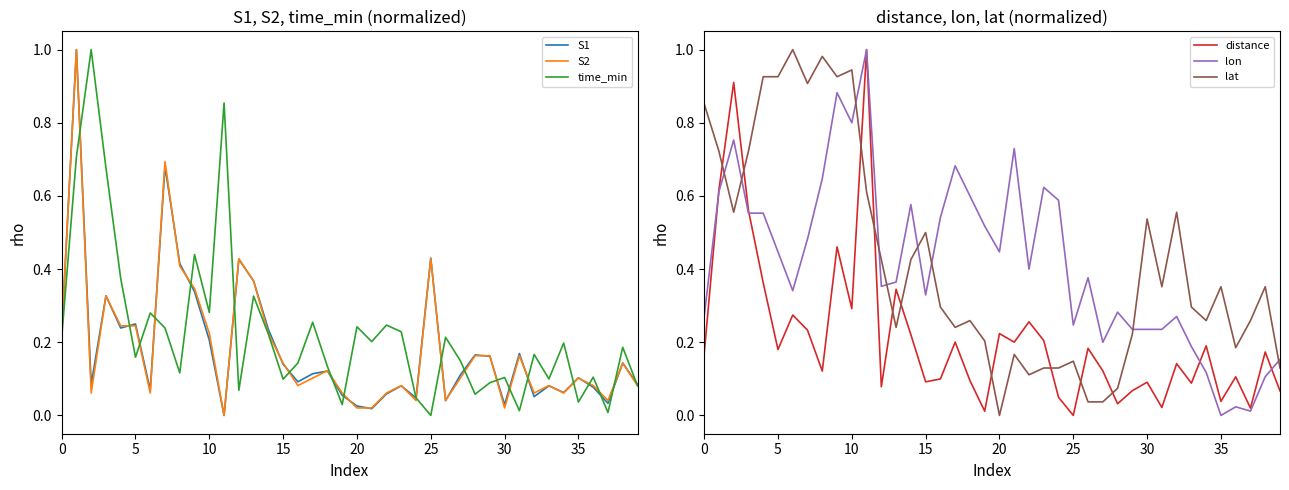

What value does the S1 series have at 12?

0.4